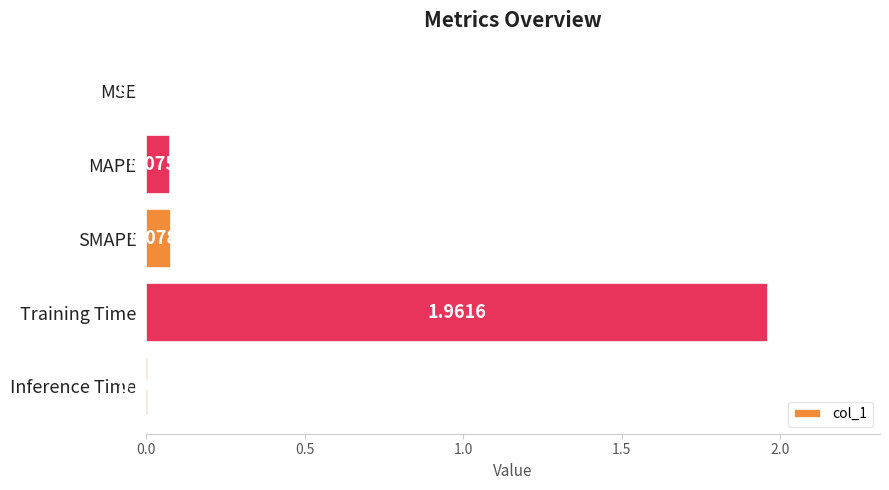

What is the sum of all values?

2.1